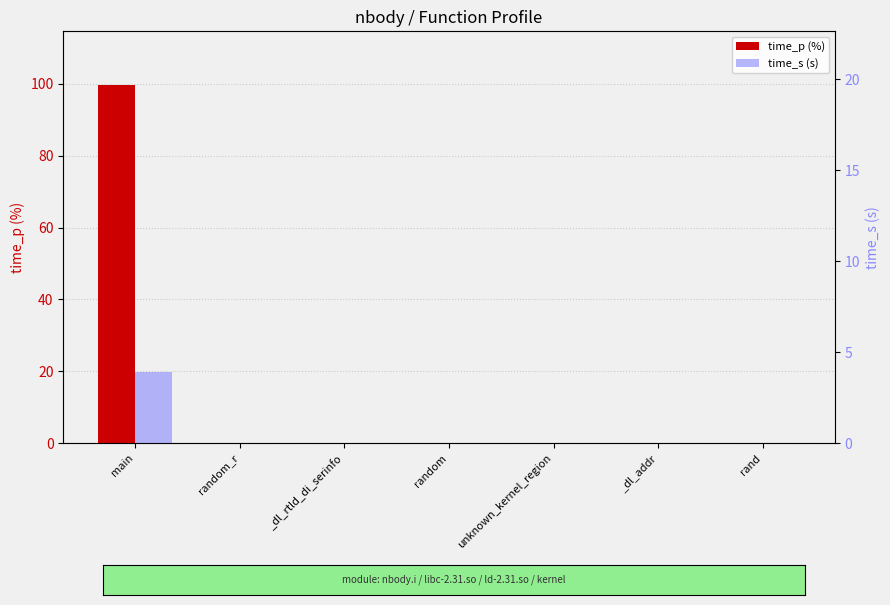

List the labels in order of time_p (%) value, largest first.

main, random_r, _dl_rtld_di_serinfo, random, unknown_kernel_region, _dl_addr, rand